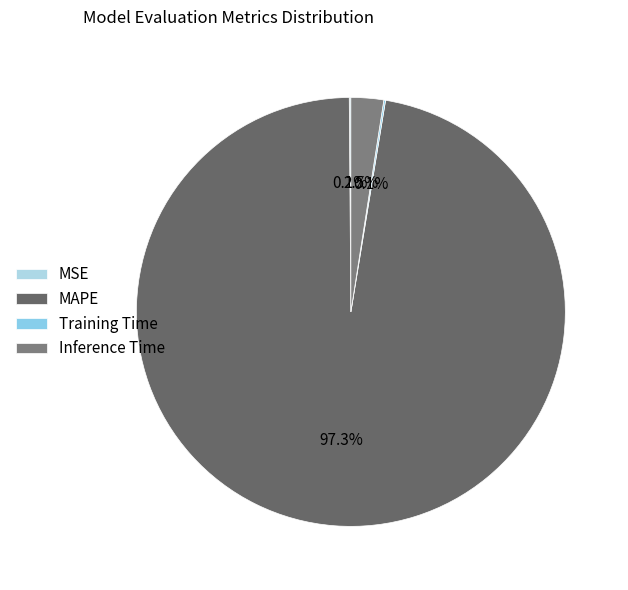

Count the number of slices in the pie.

4